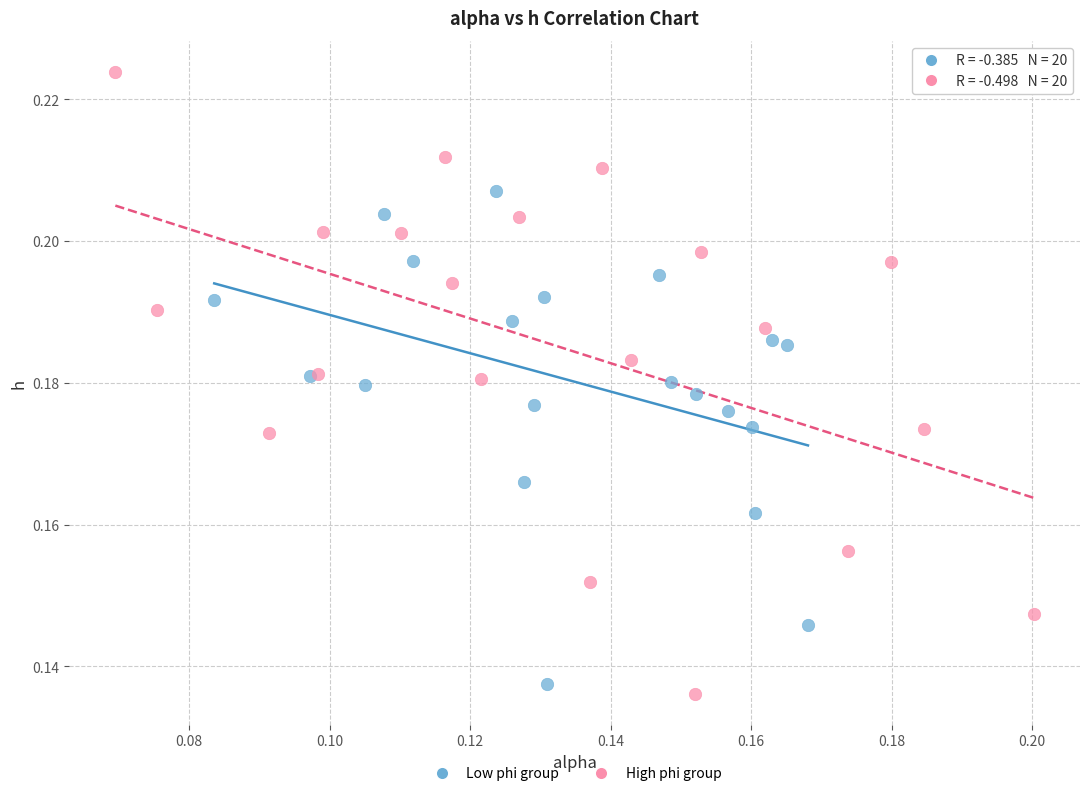

Which series reaches the maximum Y coordinate?

High phi group